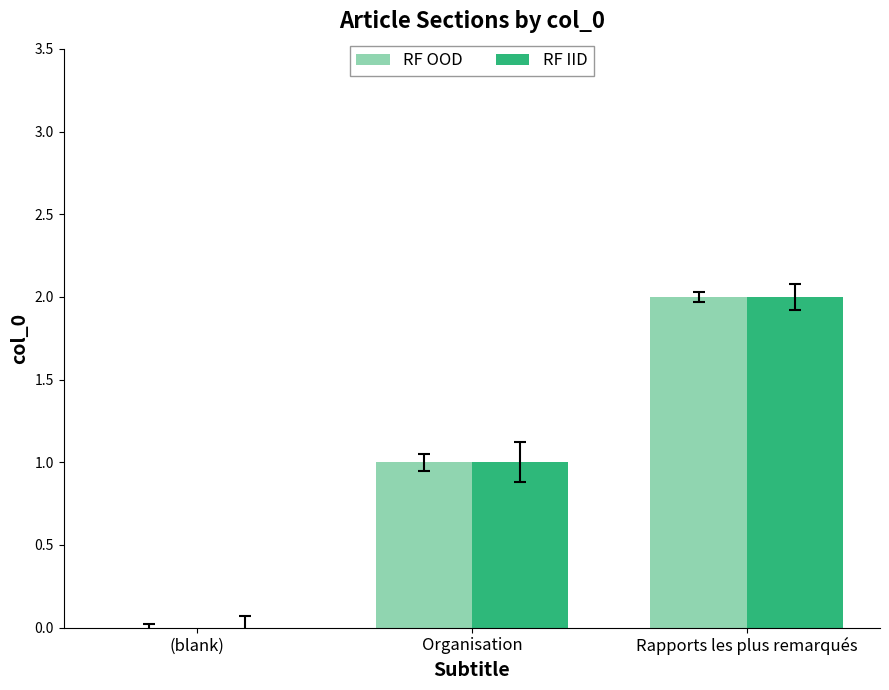

How many values in RF OOD are above zero?

2